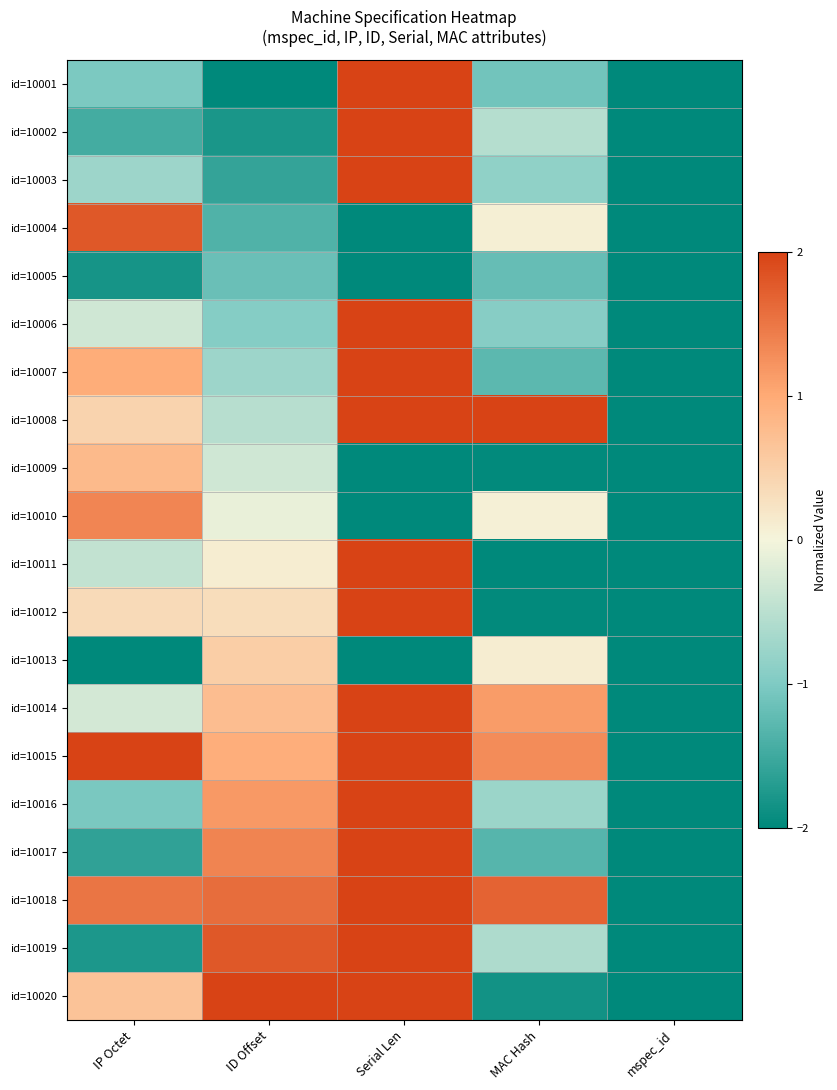

How many series are shown in this chart?

20